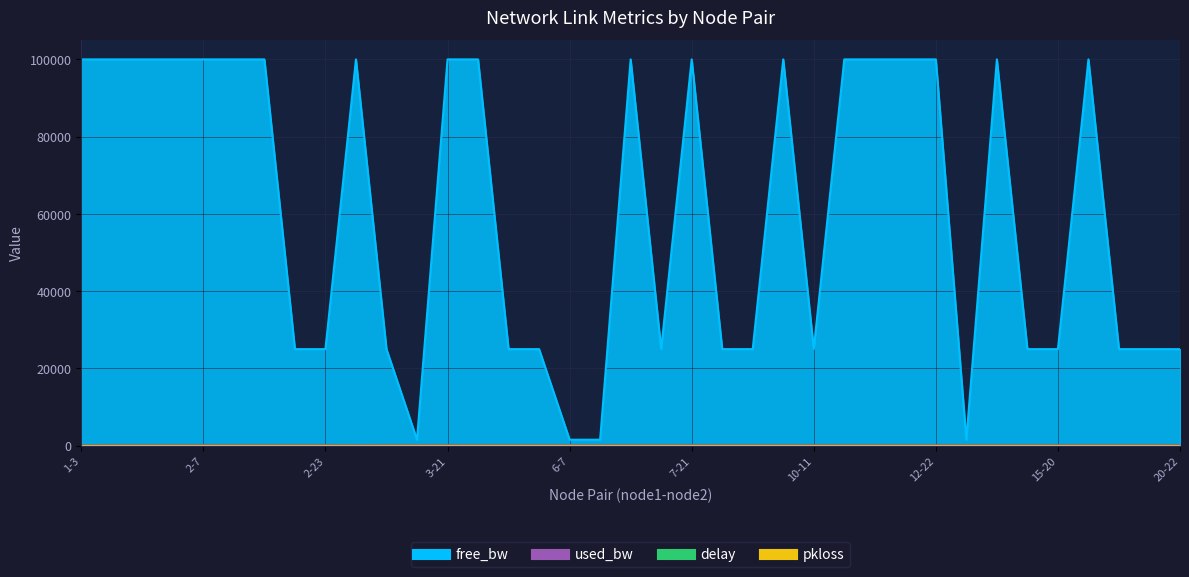

At which category is the sum across all series the highest?

2-7